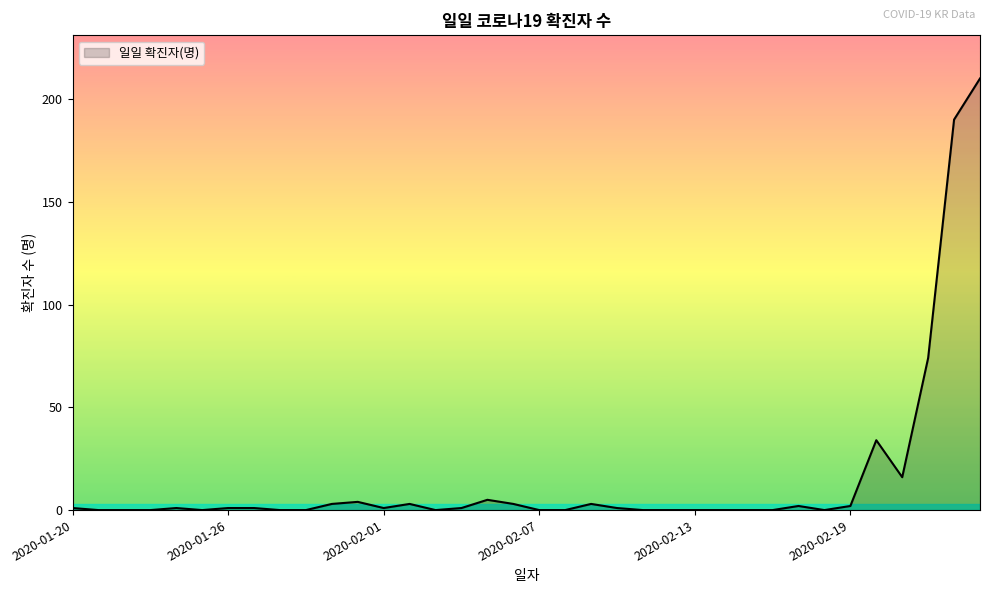

What is the maximum value shown in the chart?

210